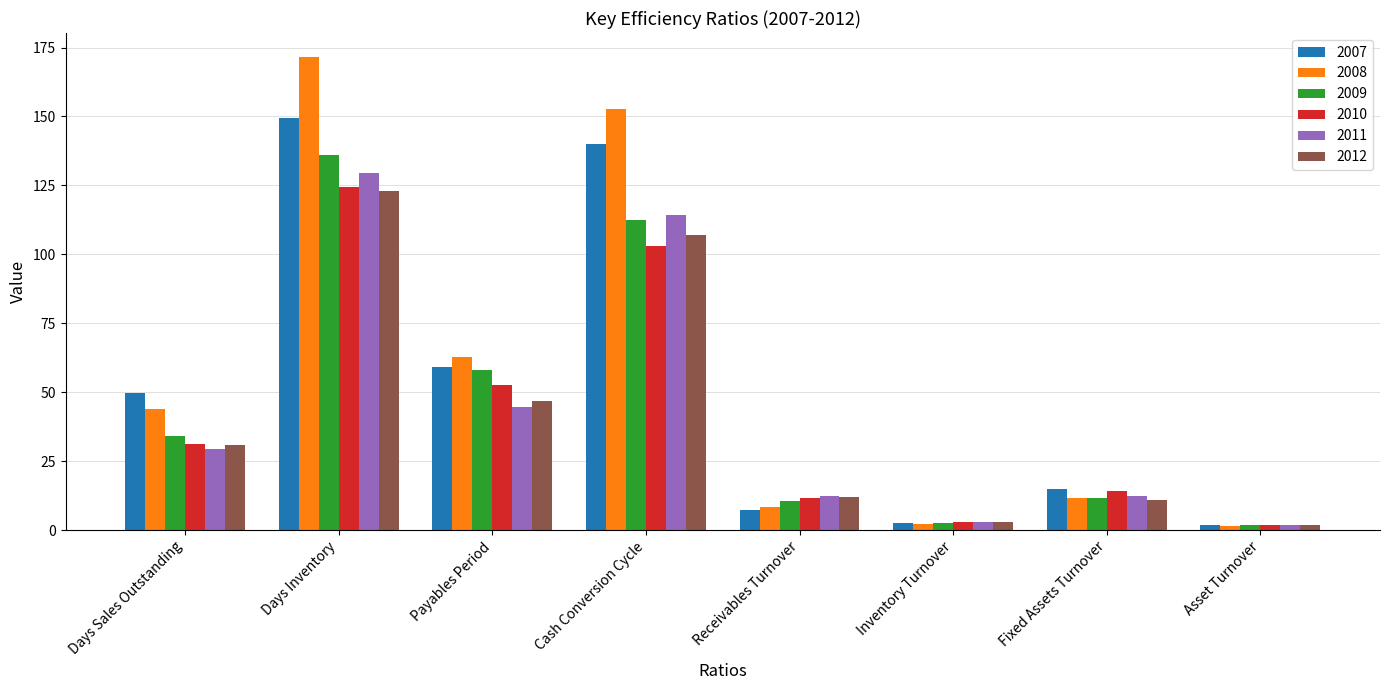

List the series in order of their peak value, lowest first.

2012, 2010, 2011, 2009, 2007, 2008